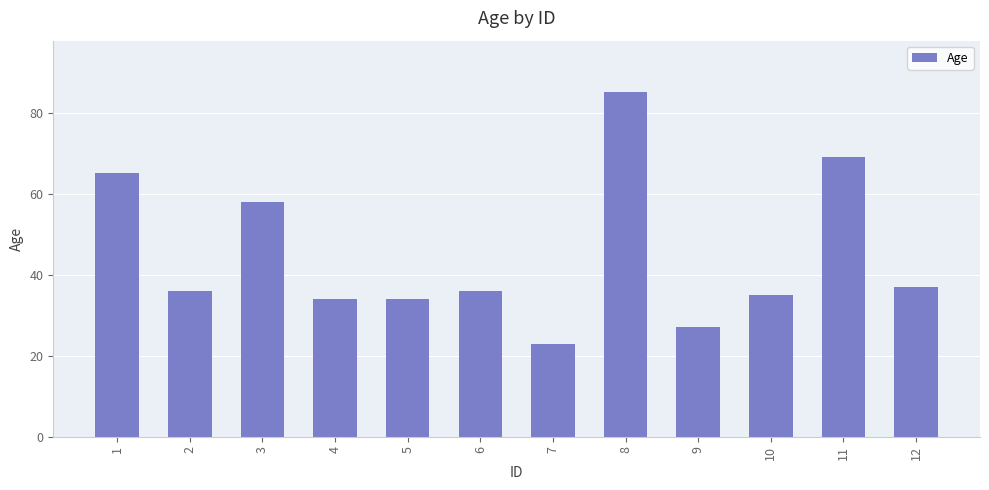

Which category has the lowest value across all series?

7